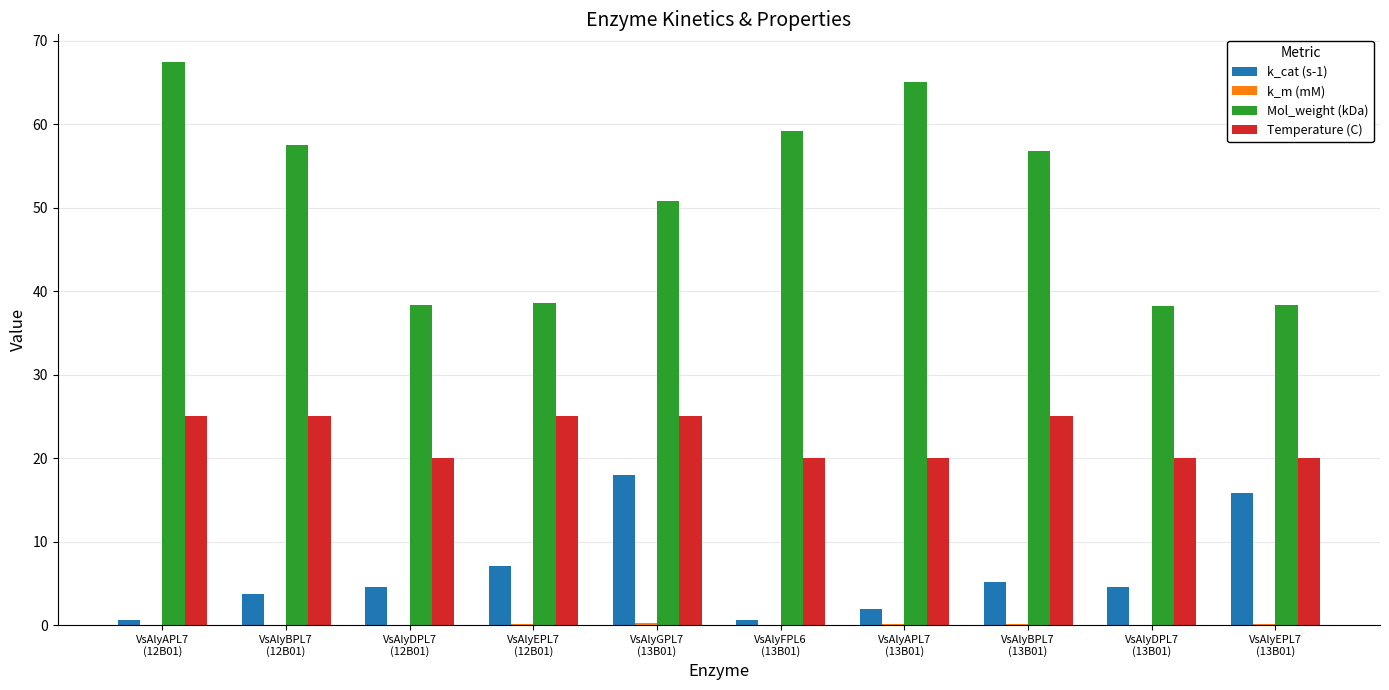

The k_cat (s-1) series shows 5.2 at VsAlyBPL7
(13B01). True or false?

True